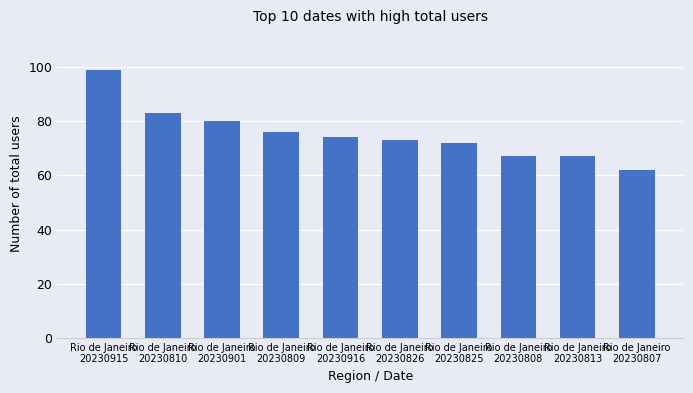

What is the label of the 8th bar from the left?

Rio de Janeiro
20230808